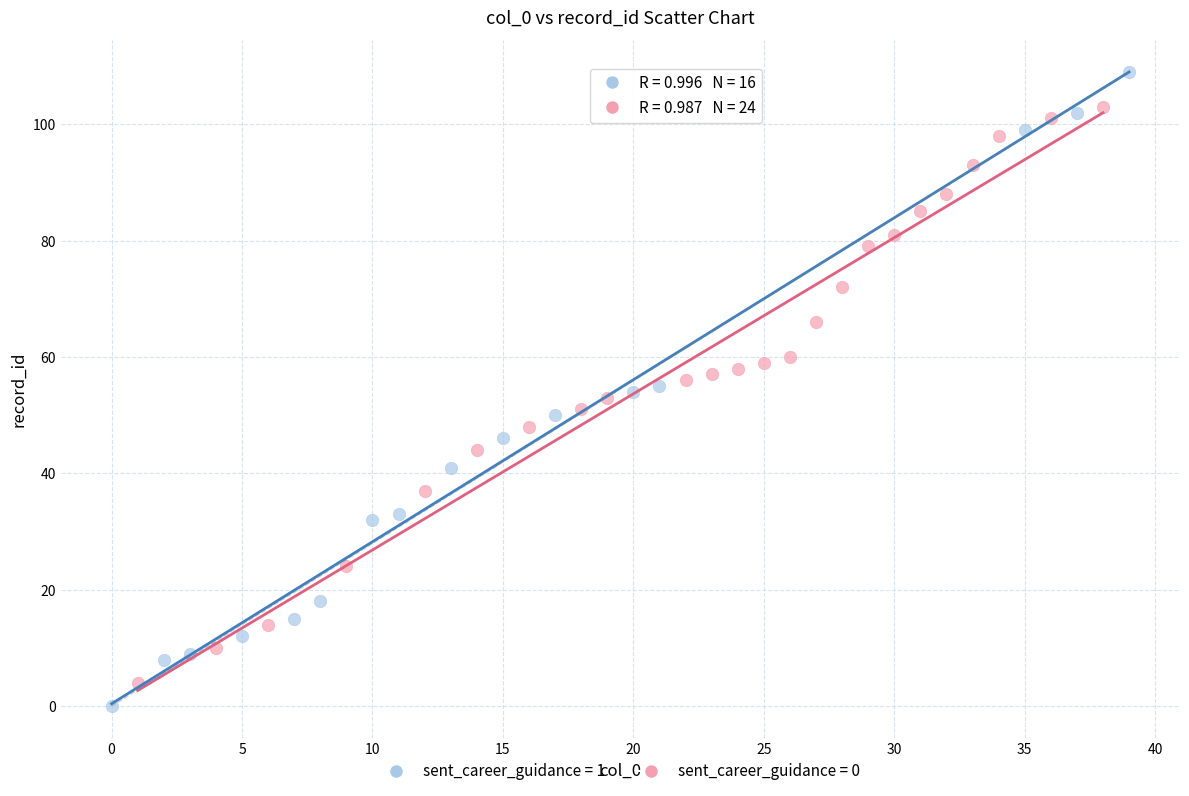

Which series reaches the maximum Y coordinate?

sent_career_guidance = 1